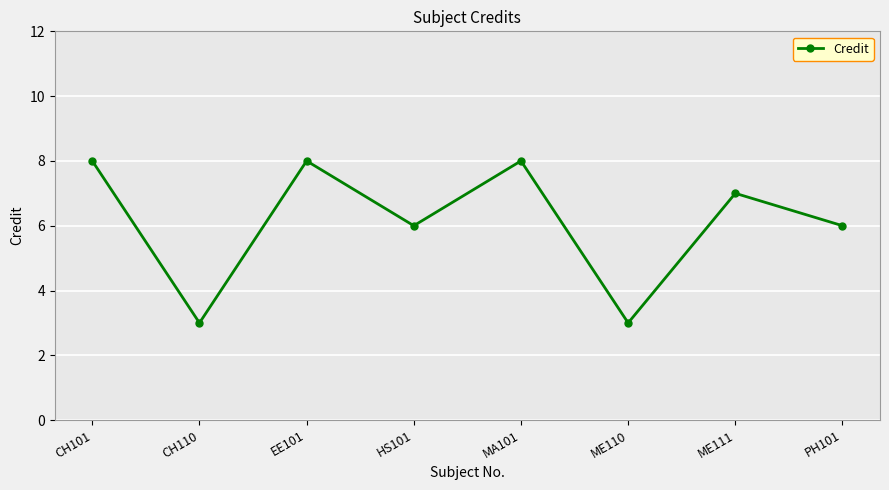

What is the greatest value displayed?

8